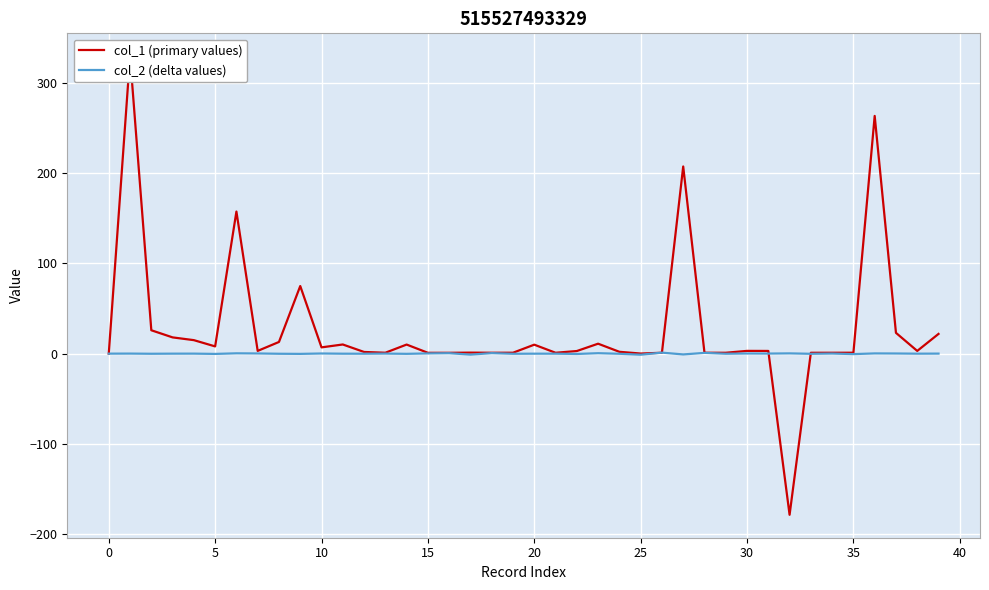

What is the value of the col_1 (primary values) point at the 30th from the left?

1.0